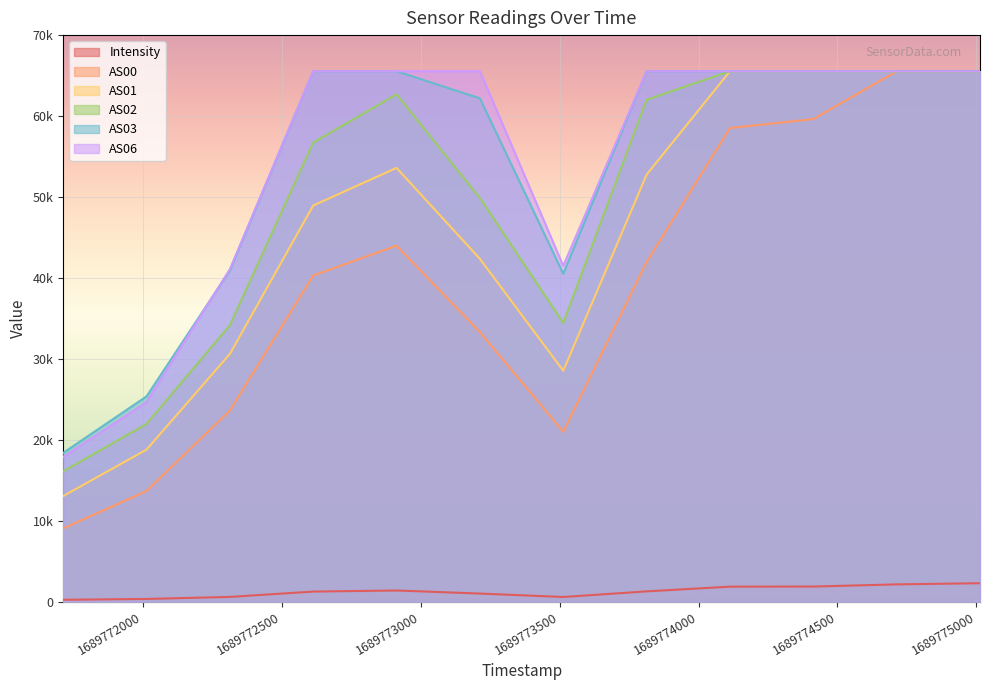

What is the difference between the highest and lowest values at 1689773213?

64536.1